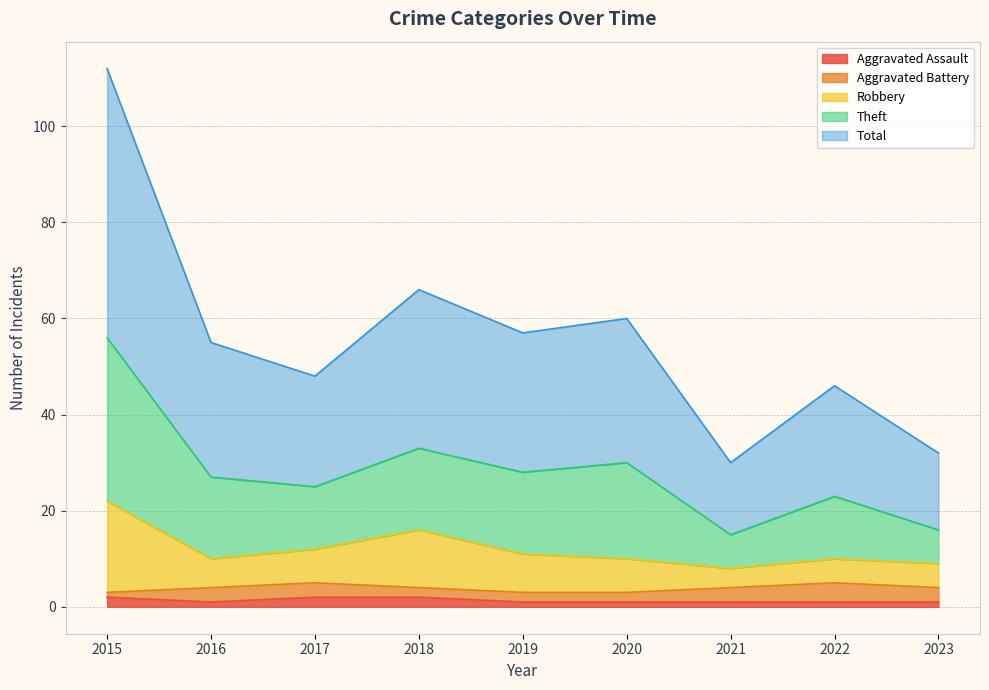

Does the chart have visible grid lines?

Yes